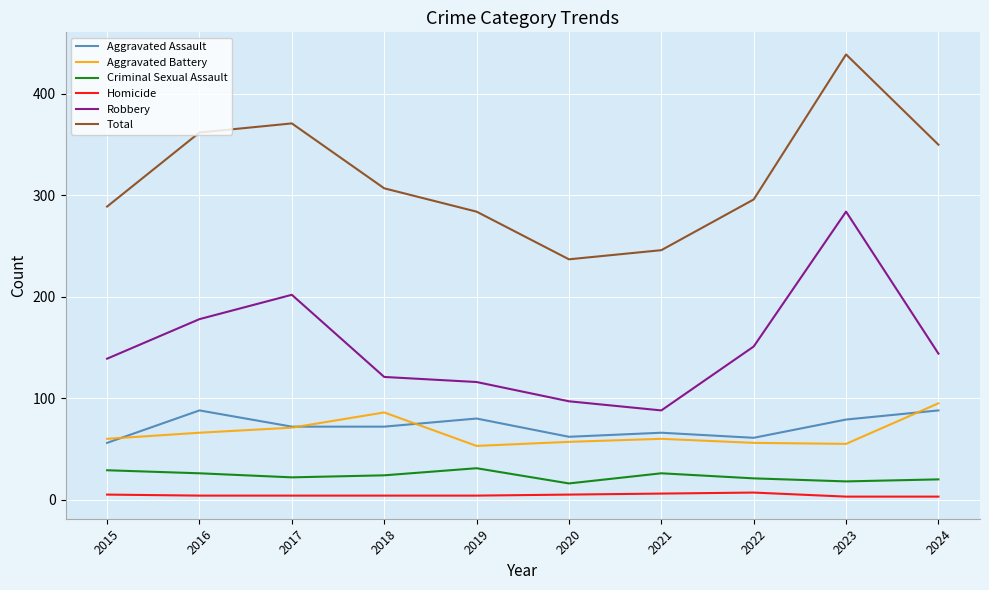

Is it true that Aggravated Assault equals 72 at 2017?

True